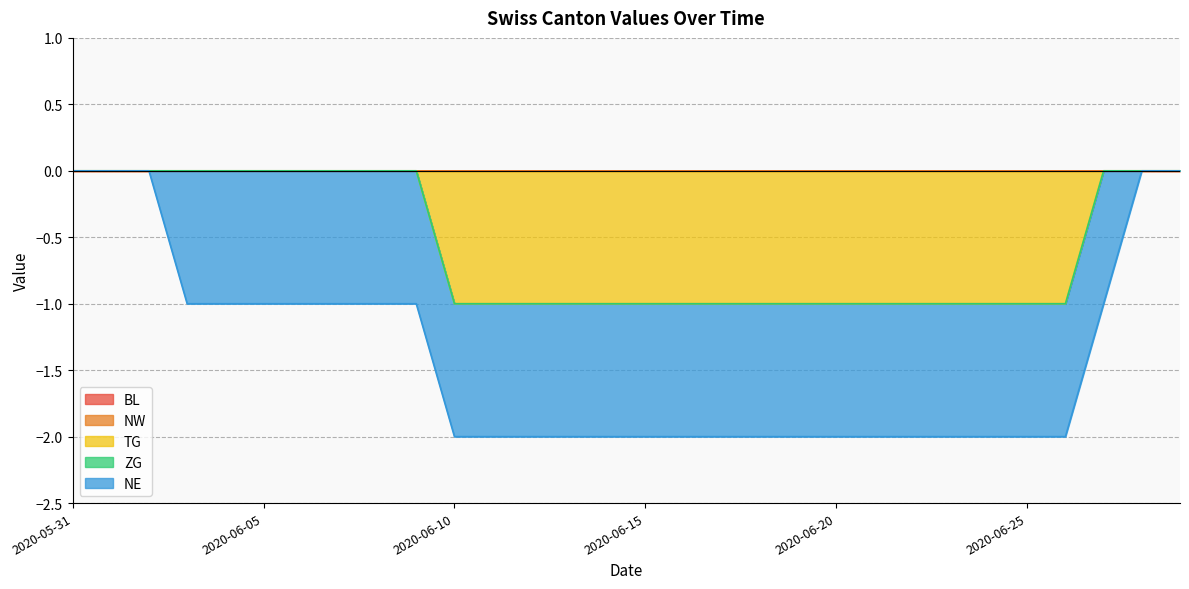

At which label does ZG reach its peak?

2020-05-31